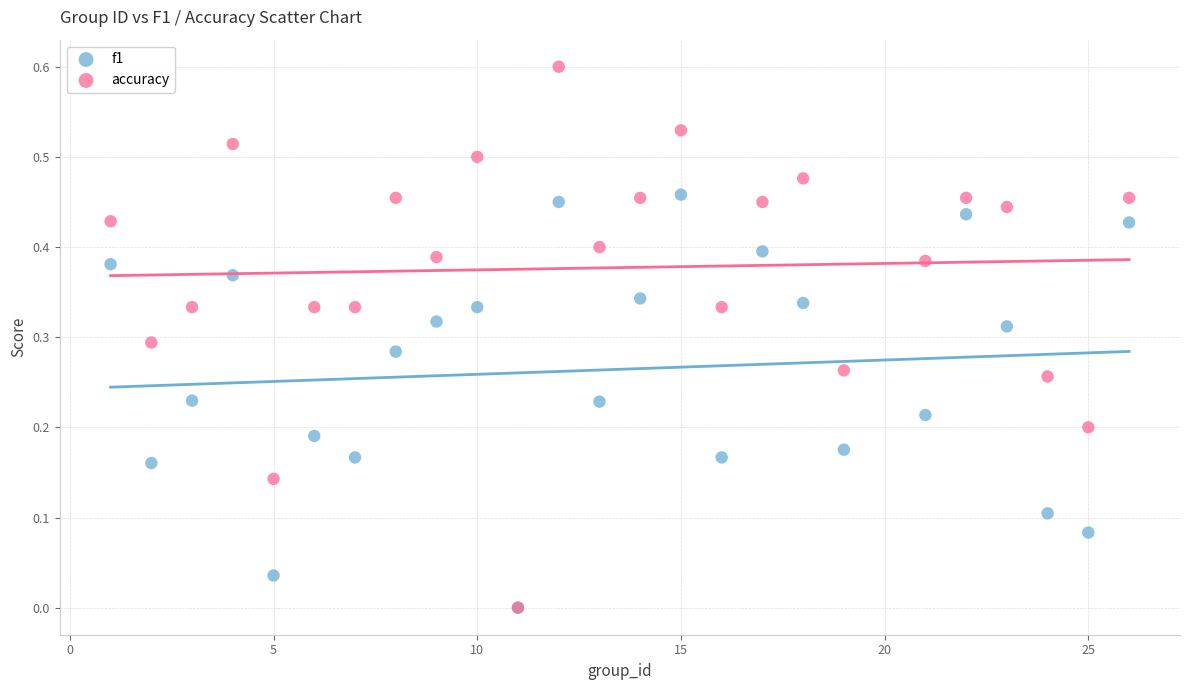

What are all the series names shown in the legend?

f1, accuracy